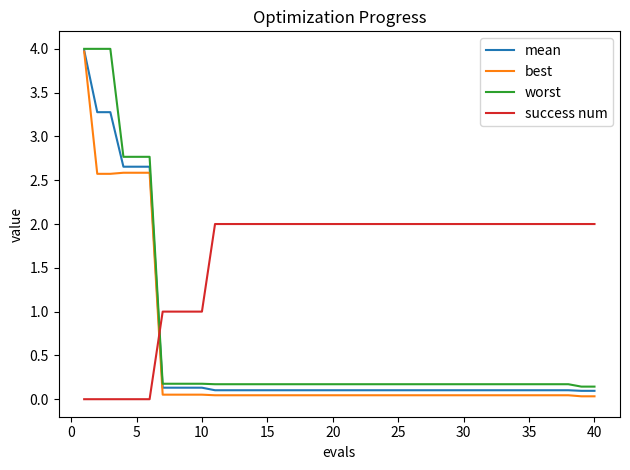

Which series has the largest total across all categories?

success num